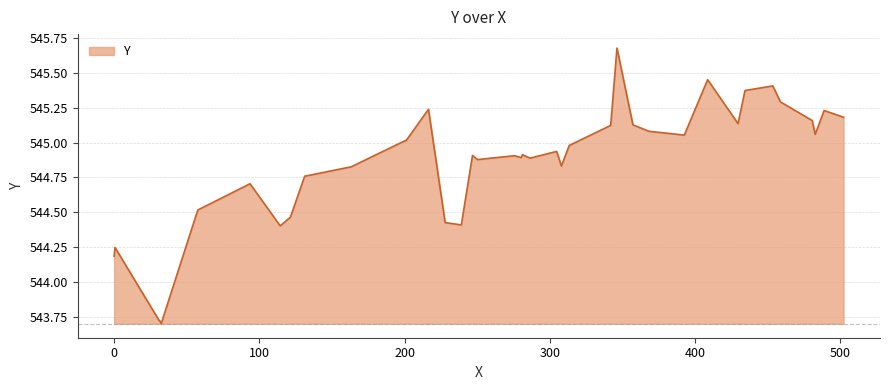

What is the difference between the maximum and minimum values?

2.0